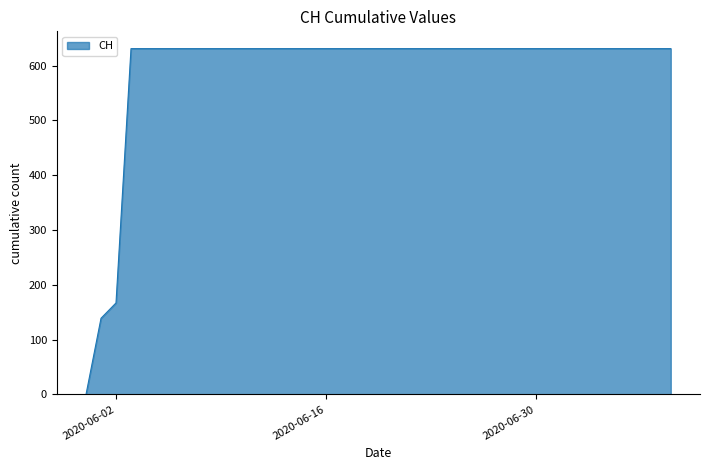

Reading right to left, list all the values displayed in this chart.

2020-07-09=631	2020-07-08=631	2020-07-07=631	2020-07-06=631	2020-07-05=631	2020-07-04=631	2020-07-03=631	2020-07-02=631	2020-07-01=631	2020-06-30=631	2020-06-29=631	2020-06-28=631	2020-06-27=631	2020-06-26=631	2020-06-25=631	2020-06-24=631	2020-06-23=631	2020-06-22=631	2020-06-21=631	2020-06-20=631	2020-06-19=631	2020-06-18=631	2020-06-17=631	2020-06-16=631	2020-06-15=631	2020-06-14=631	2020-06-13=631	2020-06-12=631	2020-06-11=631	2020-06-10=631	2020-06-09=631	2020-06-08=631	2020-06-07=631	2020-06-06=631	2020-06-05=631	2020-06-04=631	2020-06-03=631	2020-06-02=167	2020-06-01=139	2020-05-31=0